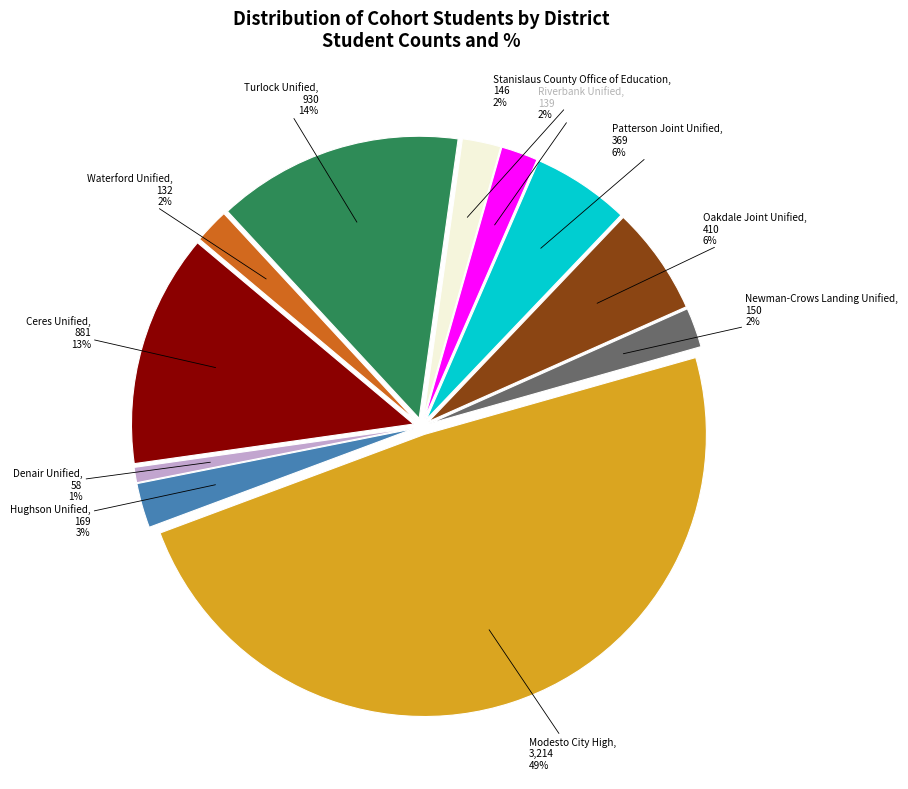

What percentage is the Waterford Unified slice, to the nearest percent?

2%